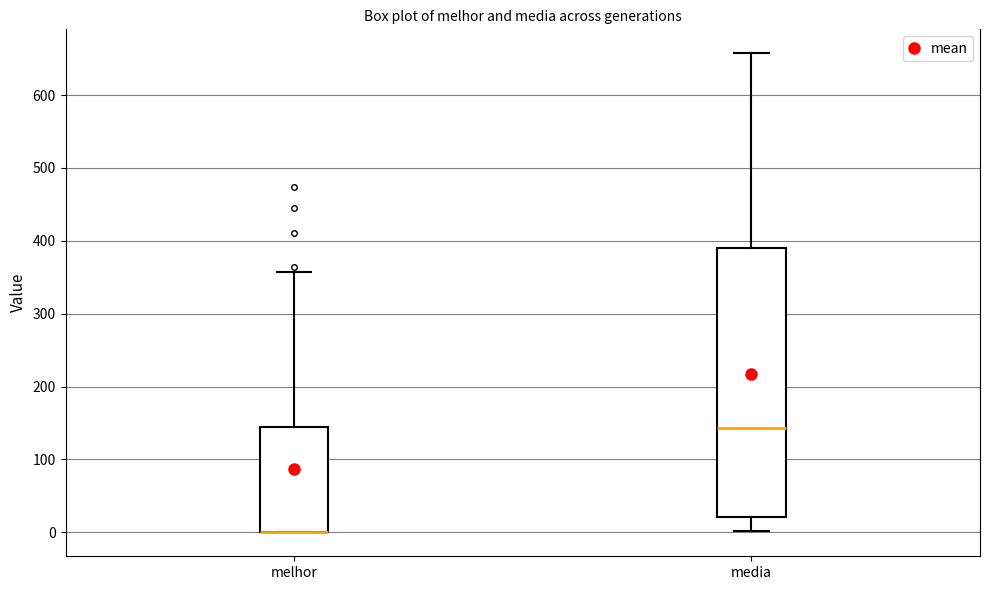

Where does the upper whisker of the box for melhor end on the y-axis? The values are not printed on the chart, so give them approximately, as read against the axis.

360